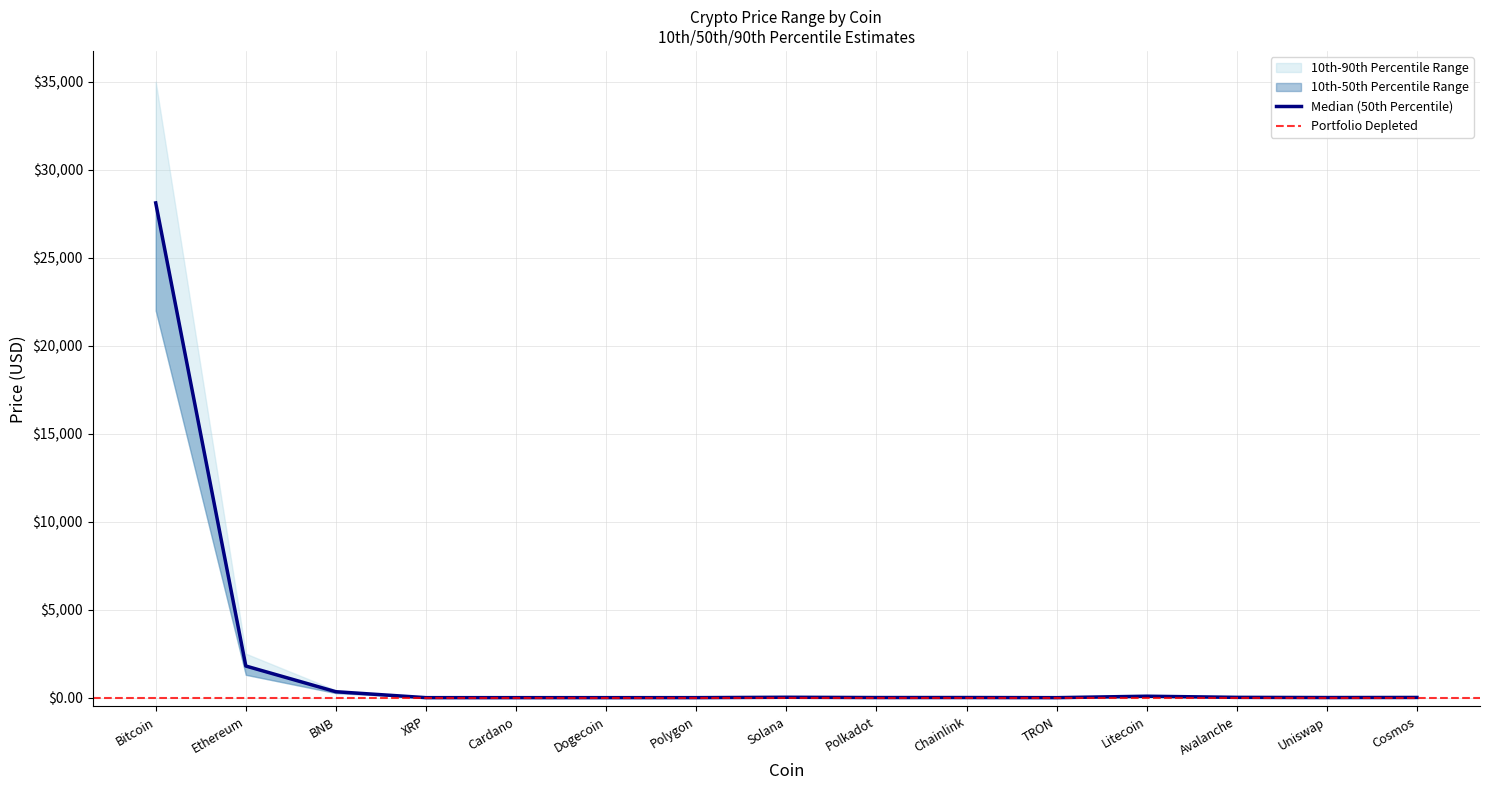

What is the difference between the highest and lowest values at Cosmos?

11.0